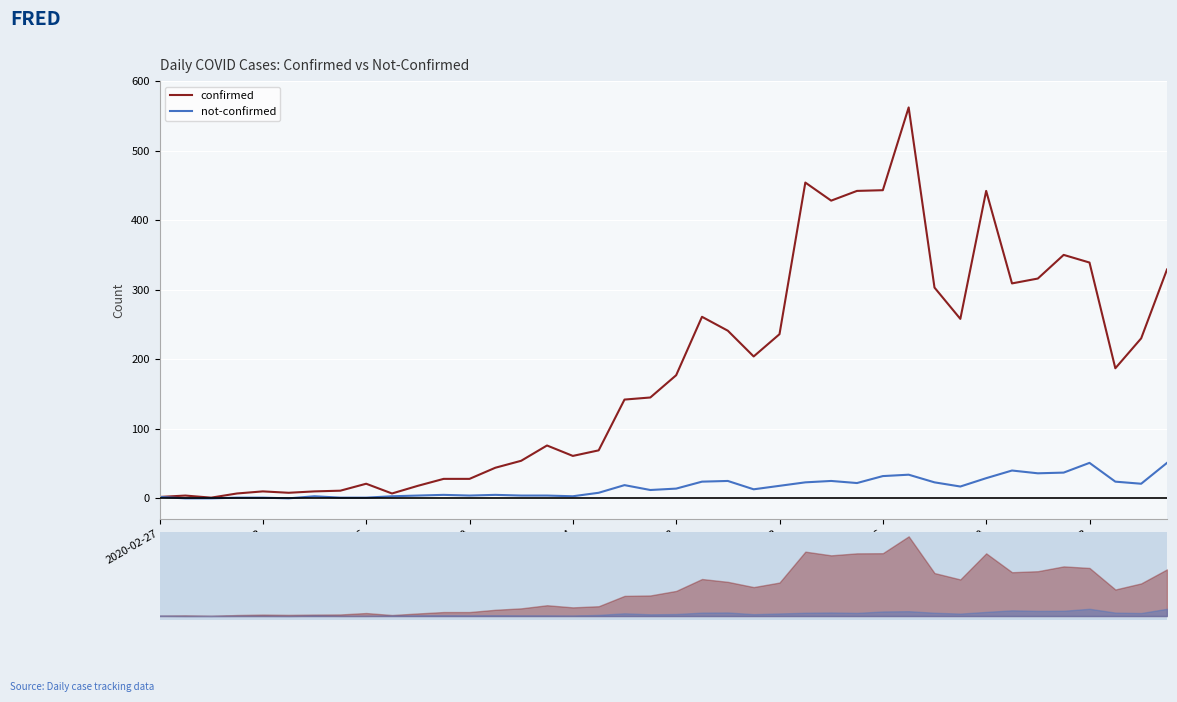

What is the value of the confirmed point at the 36th from the left?

350